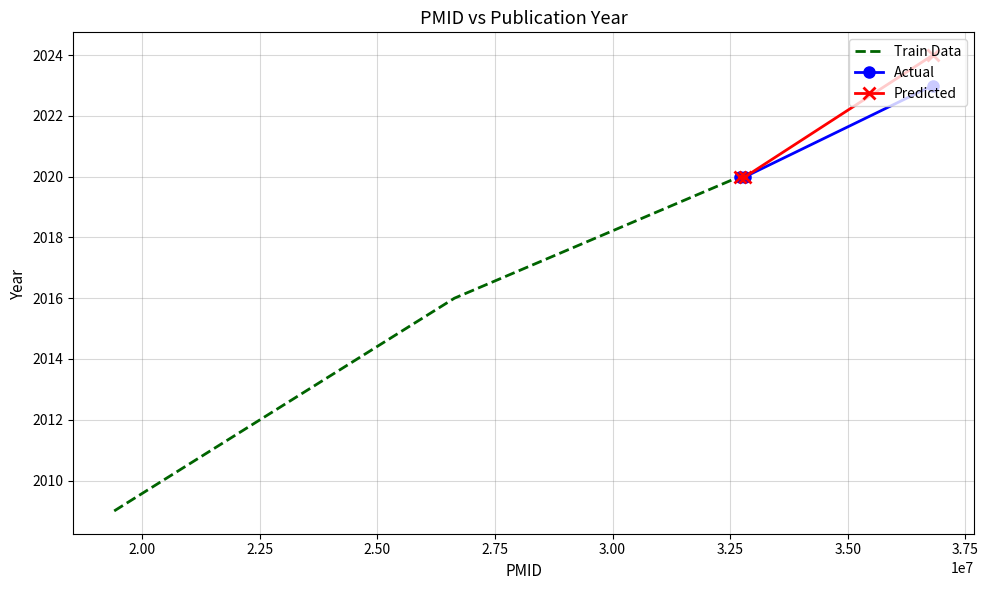

How many categories are shown in the chart?

3